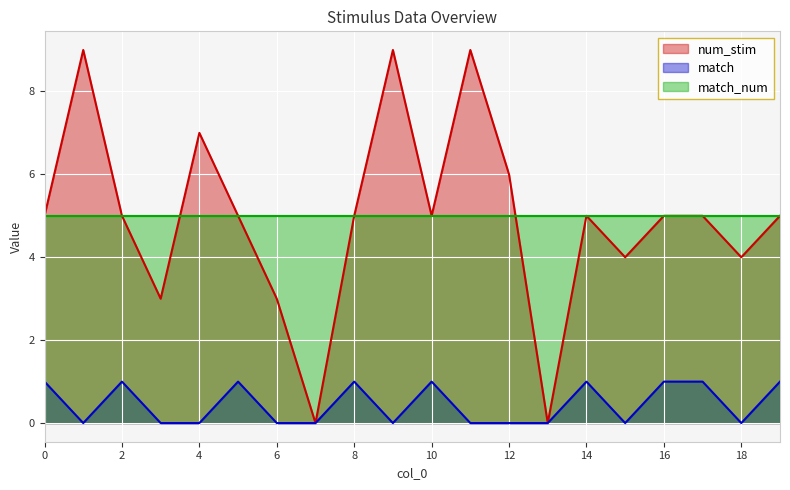

What is the difference between the match values at 9 and 2?

1